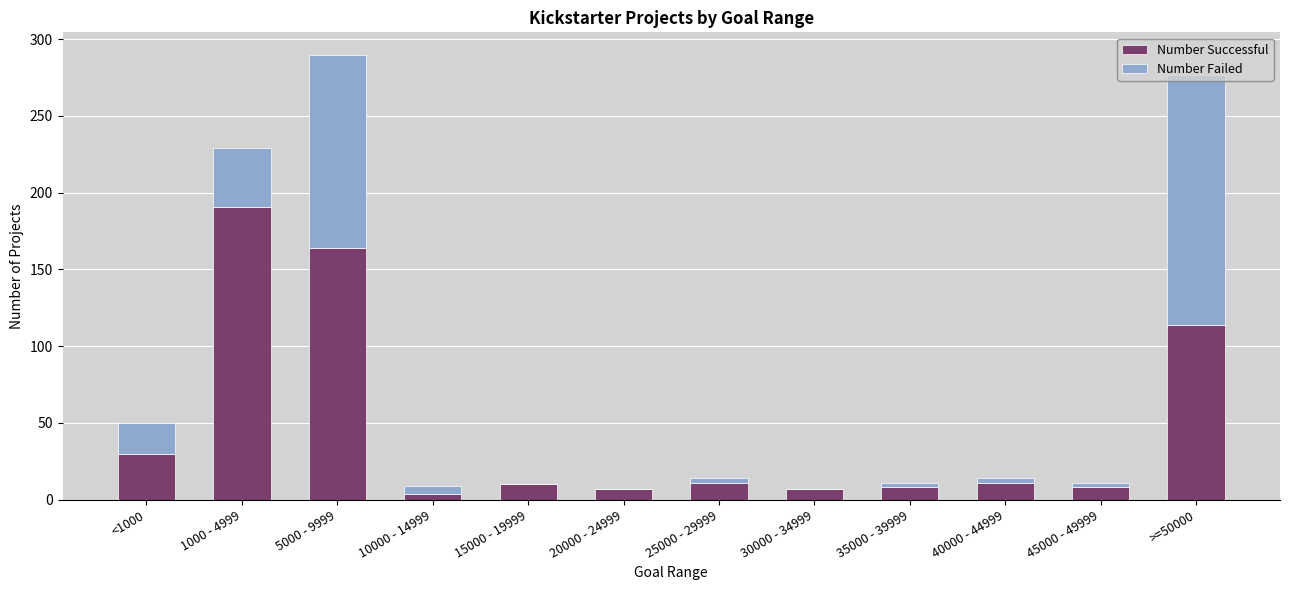

Is it true that Number Successful equals 30 at <1000?

True